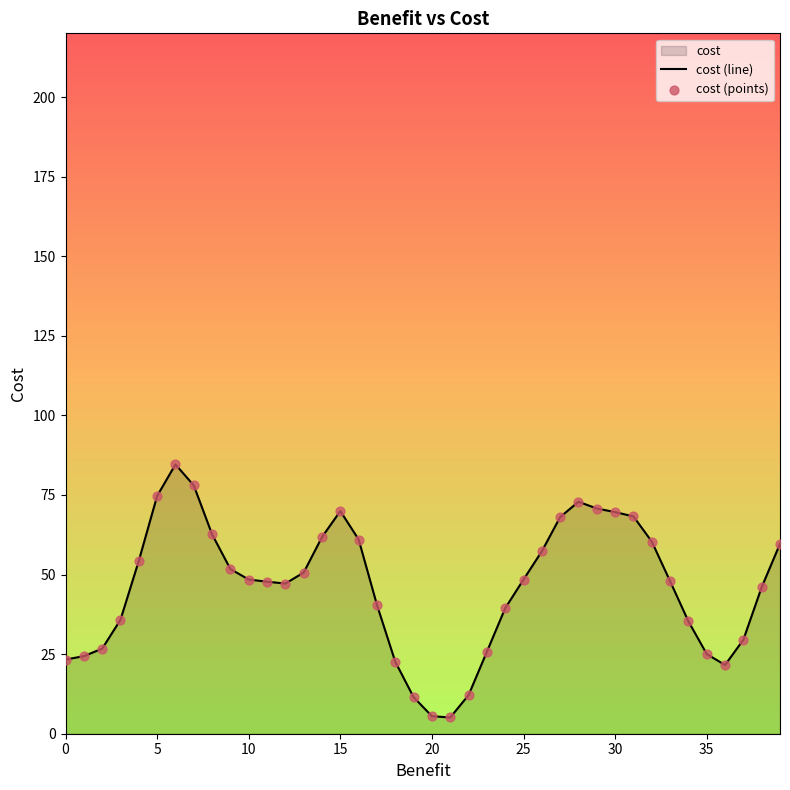

Which series has the largest total across all categories?

cost (line)